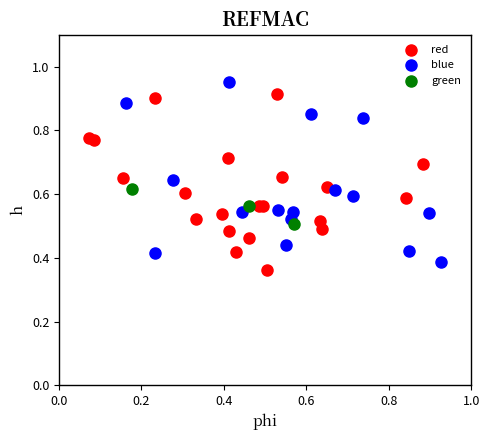

Which series contains the lowest Y value?

red